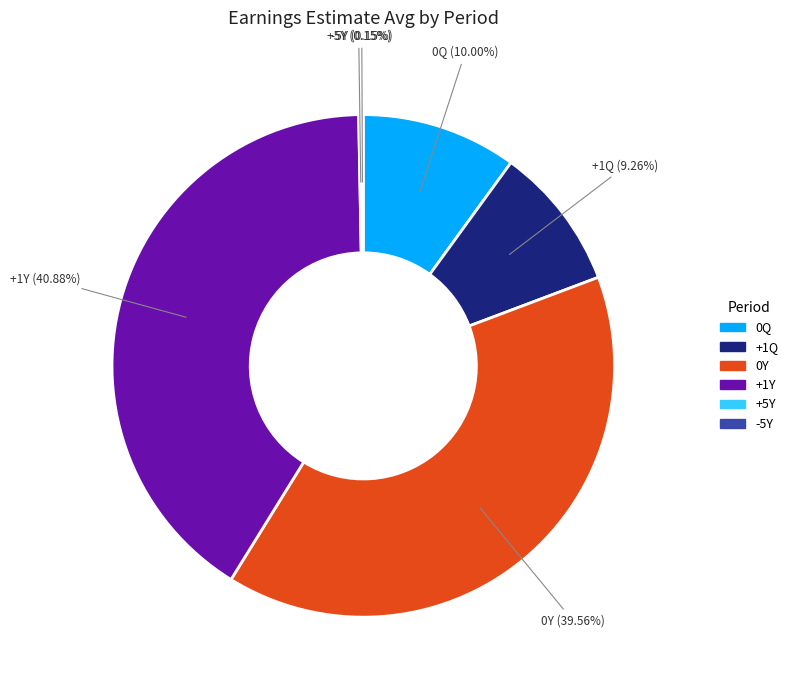

Is there a majority slice in this chart?

No